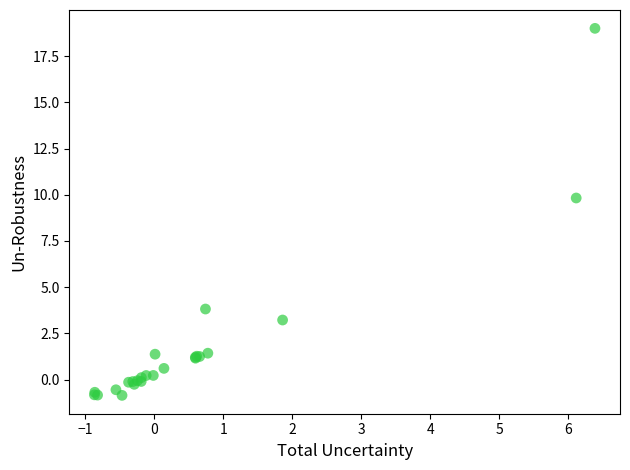

What Y value in the scatter plot is closest to 9?

9.8